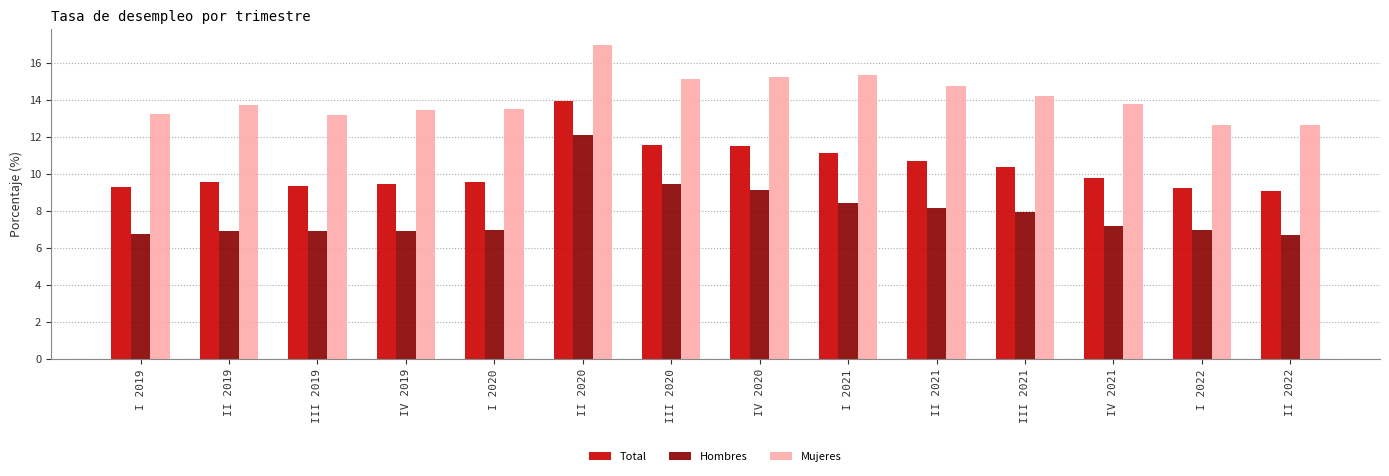

At IV 2019, list the series in order from largest to smallest.

Mujeres, Total, Hombres